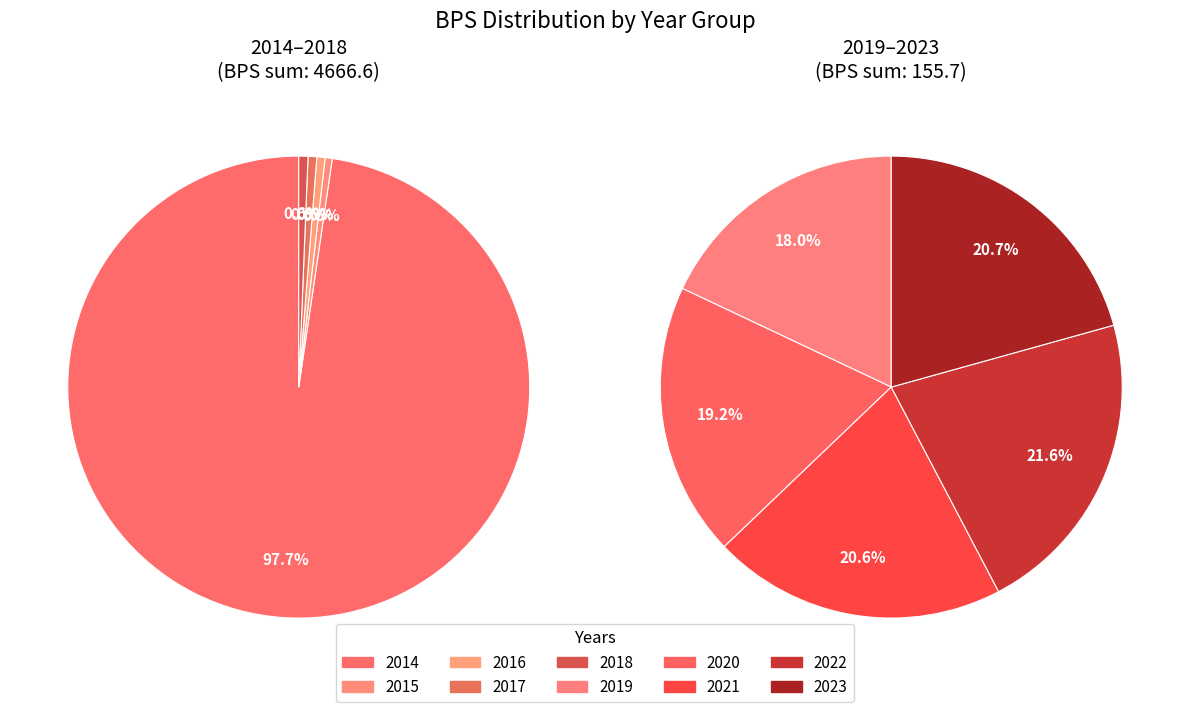

Is it true that 2019 is 13% of the pie?

False